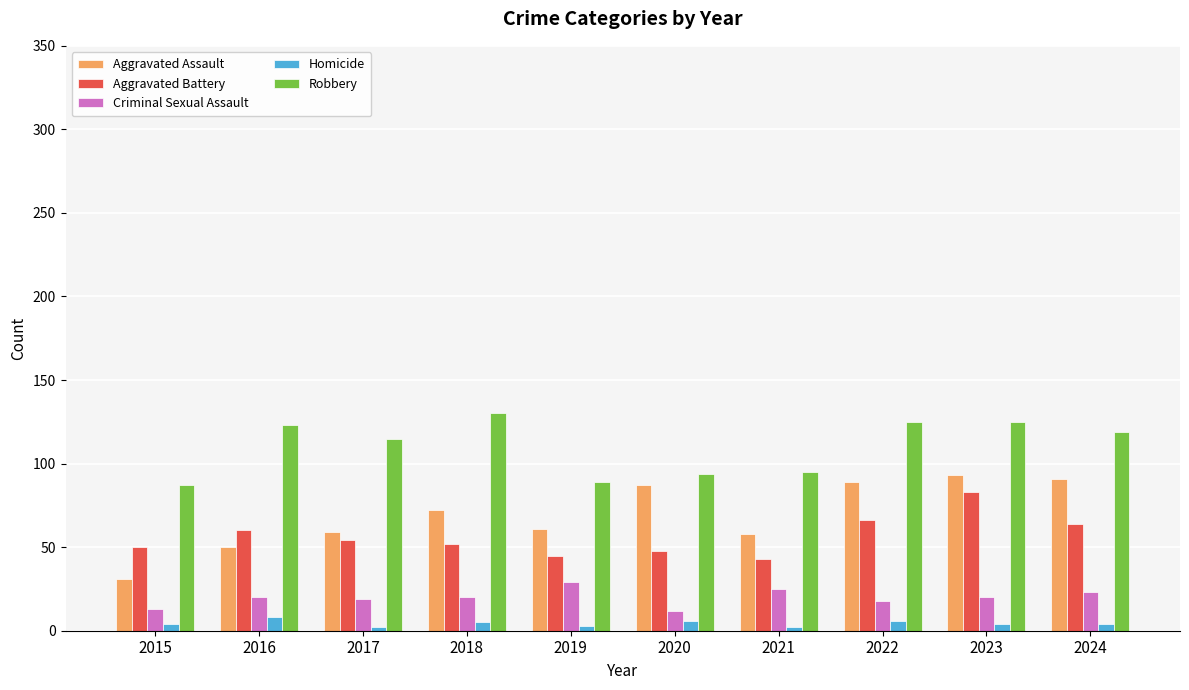

What is the difference between the Robbery values at 2021 and 2023?

30